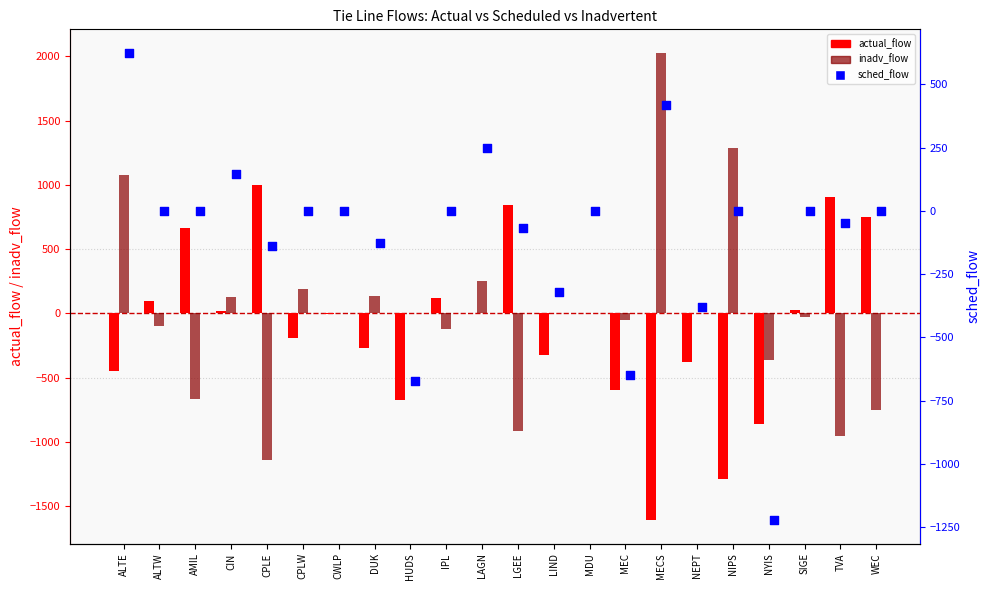

Which series reaches the minimum Y coordinate?

actual_flow